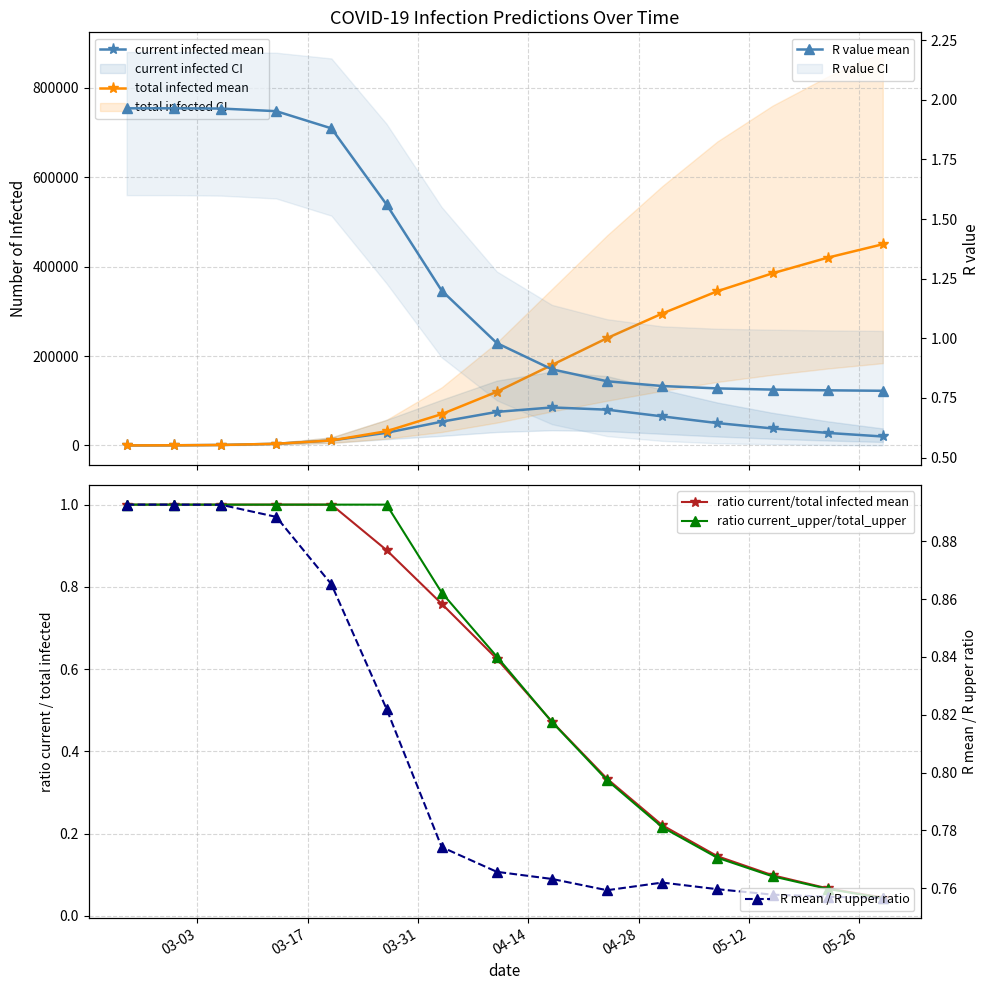

Count the number of categories in the chart.

15